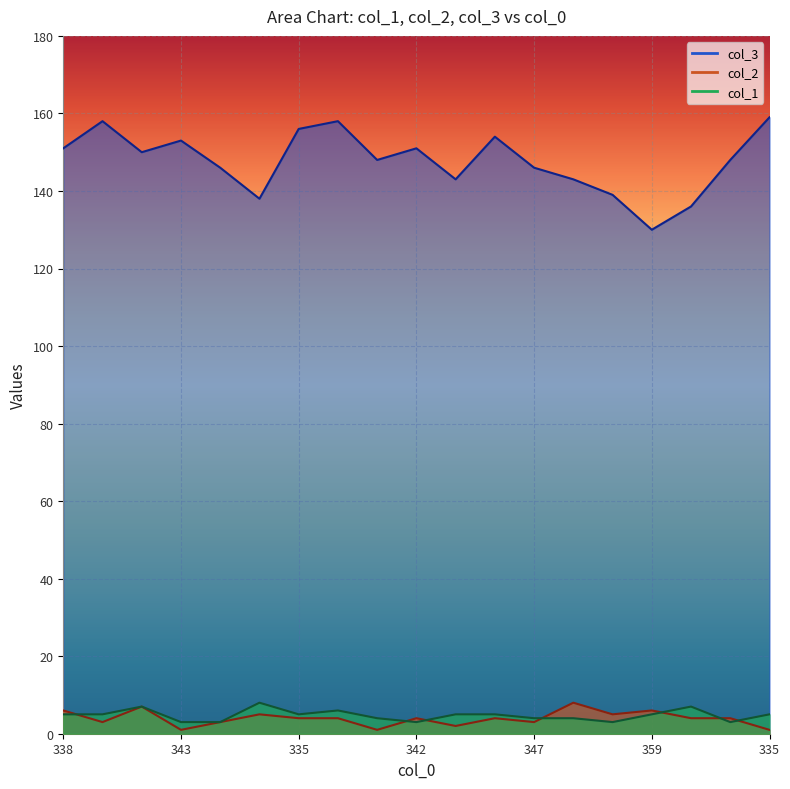

True or false: col_2 has more than 0 points higher than both neighbors.

True